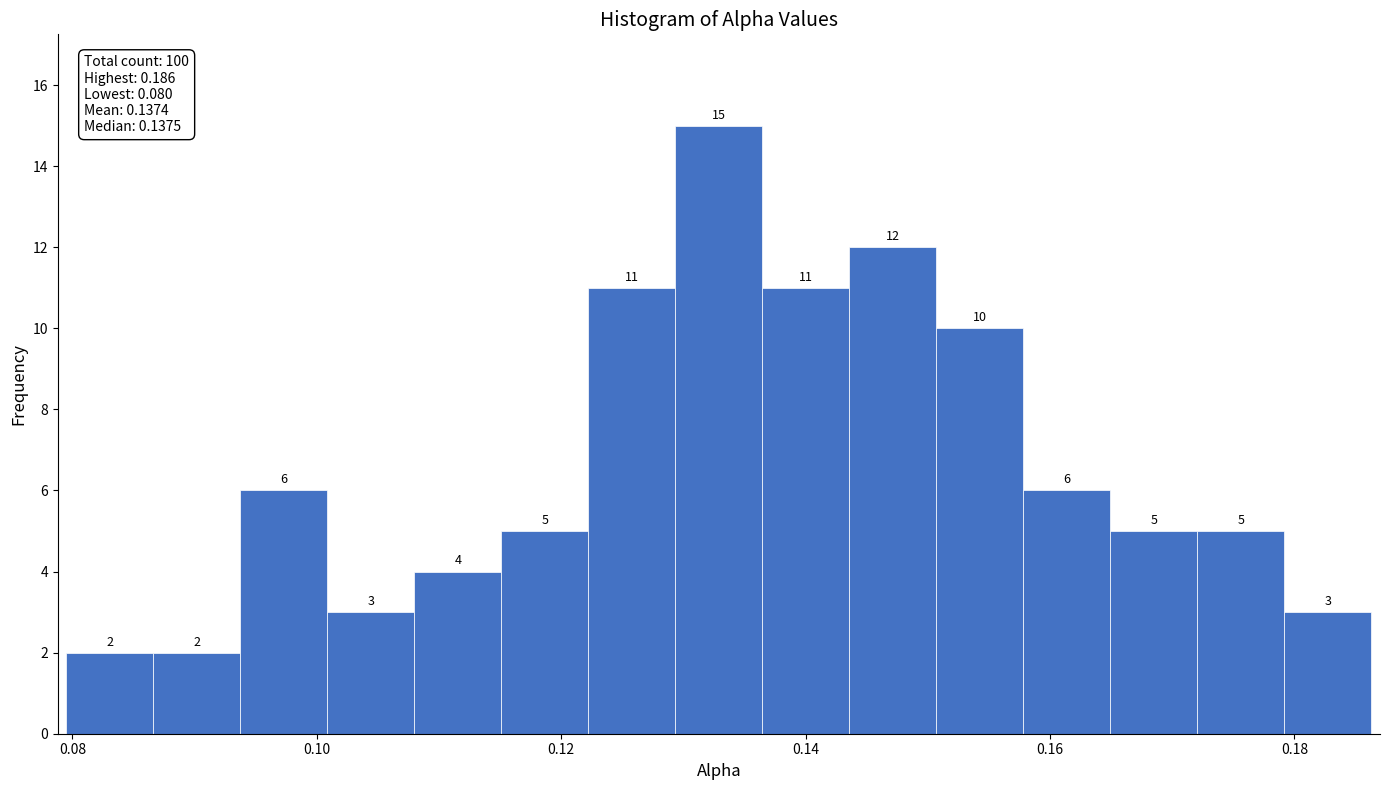

Read against the x-axis, roughly where is the centre of the tallest bar?

0.132